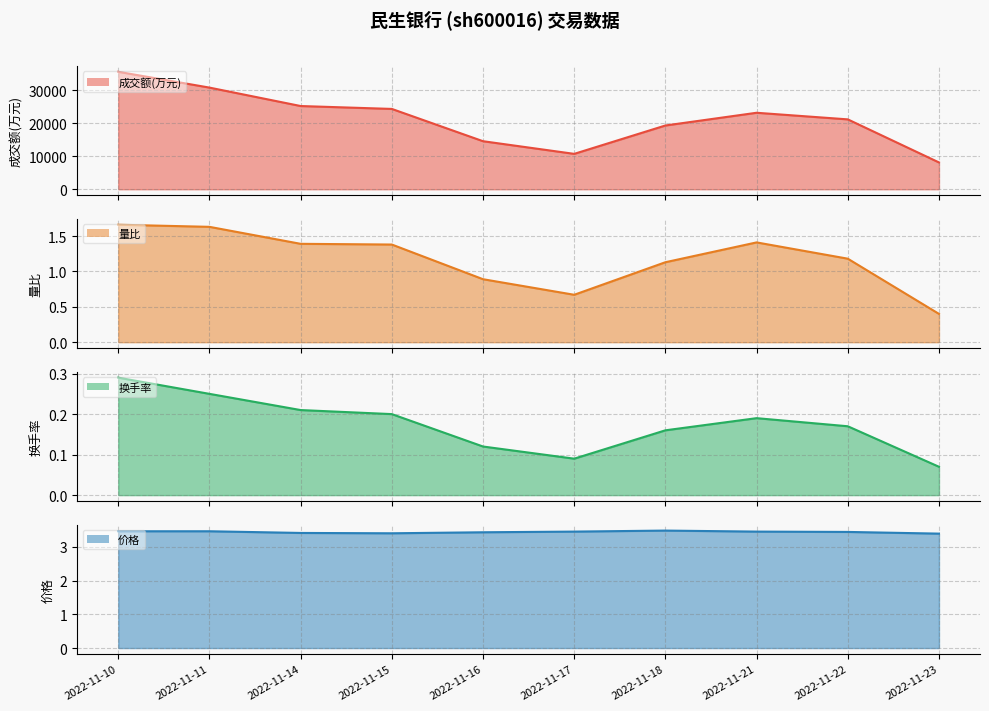

How many interior local valleys does the 换手率 series have?

1